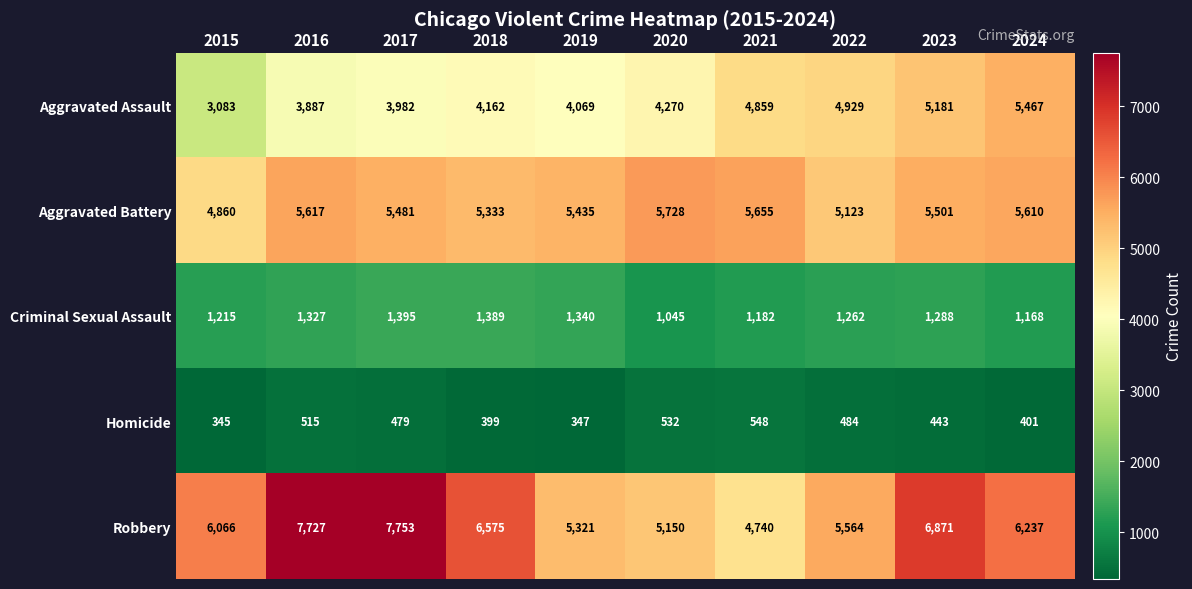

What is the spread (max minus min) of values at 2022?

5080